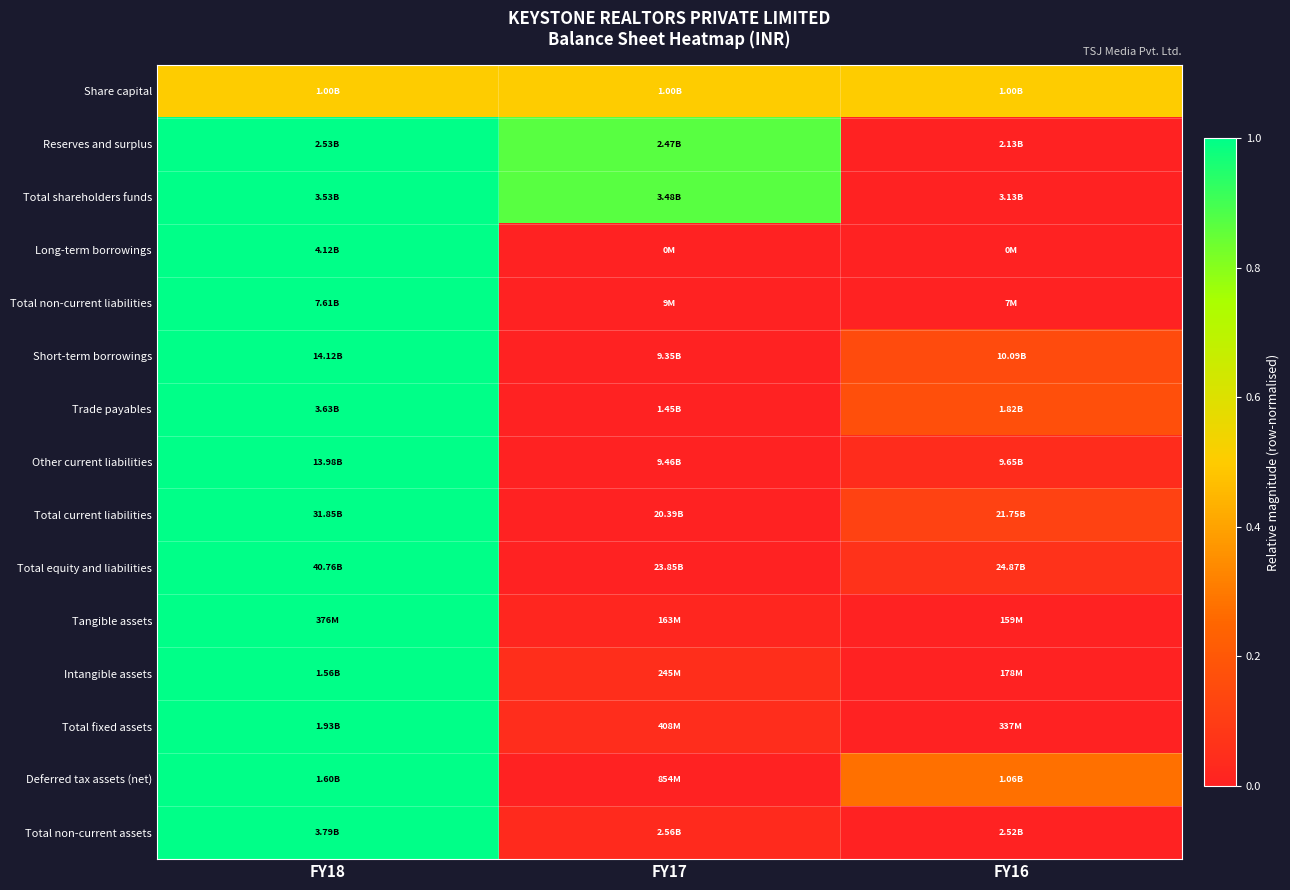

Which category has the lowest value across all series?

FY16